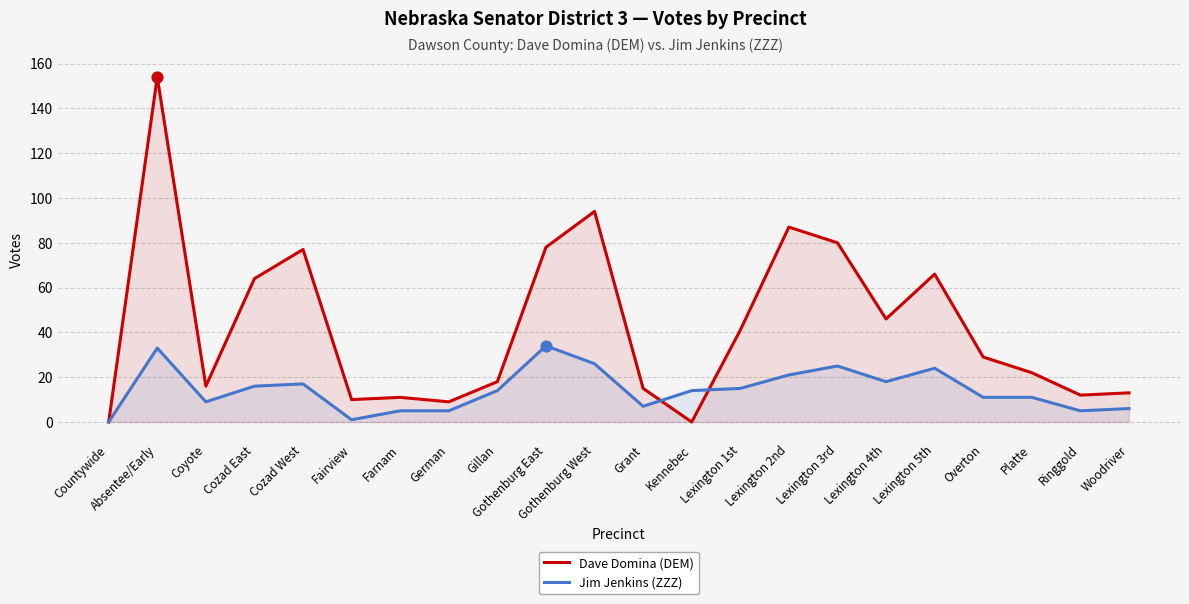

At which category is the sum across all series the highest?

Absentee/Early